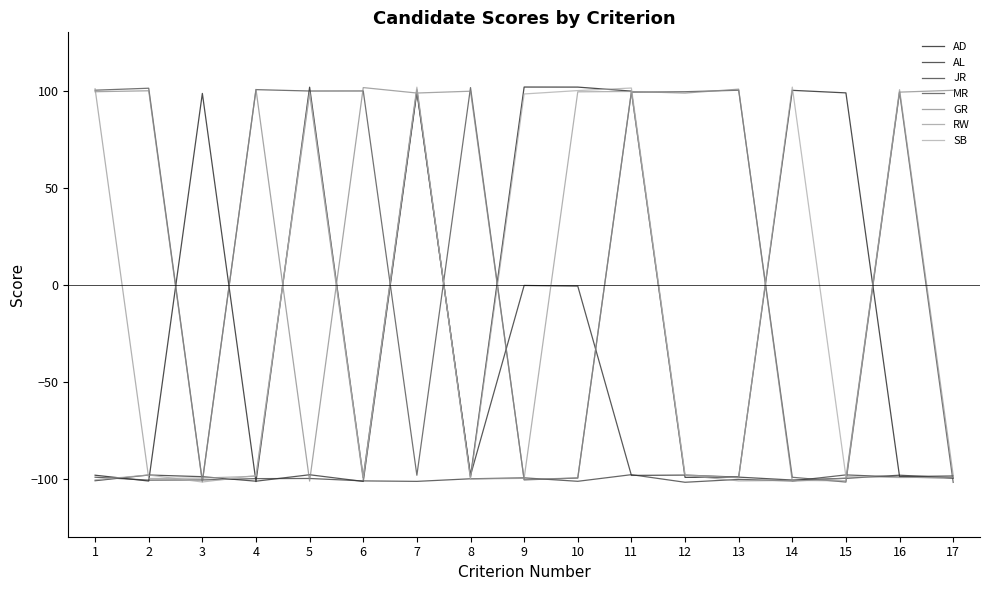

What is the minimum value shown in the chart?

-102.0